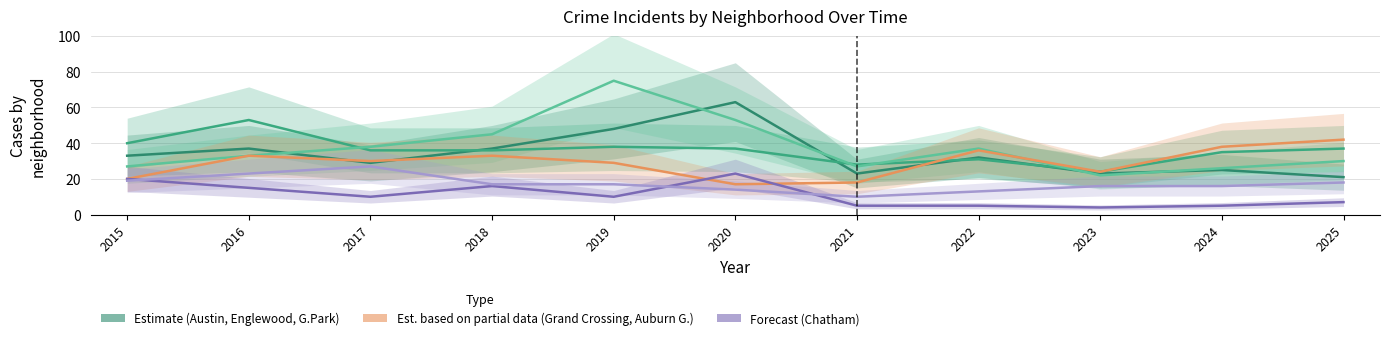

What is the sum of all Chatham values?

190